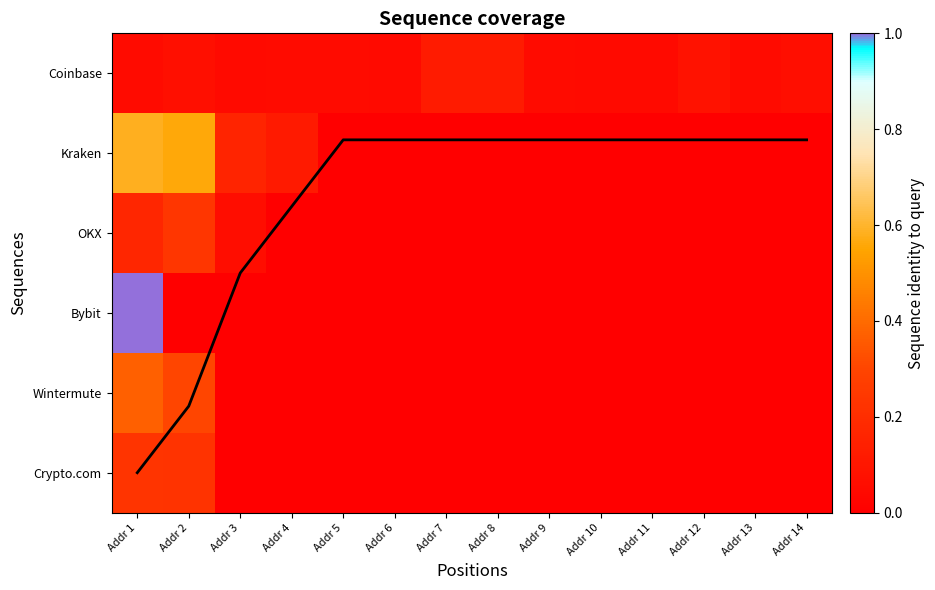

How many categories are shown in the chart?

14